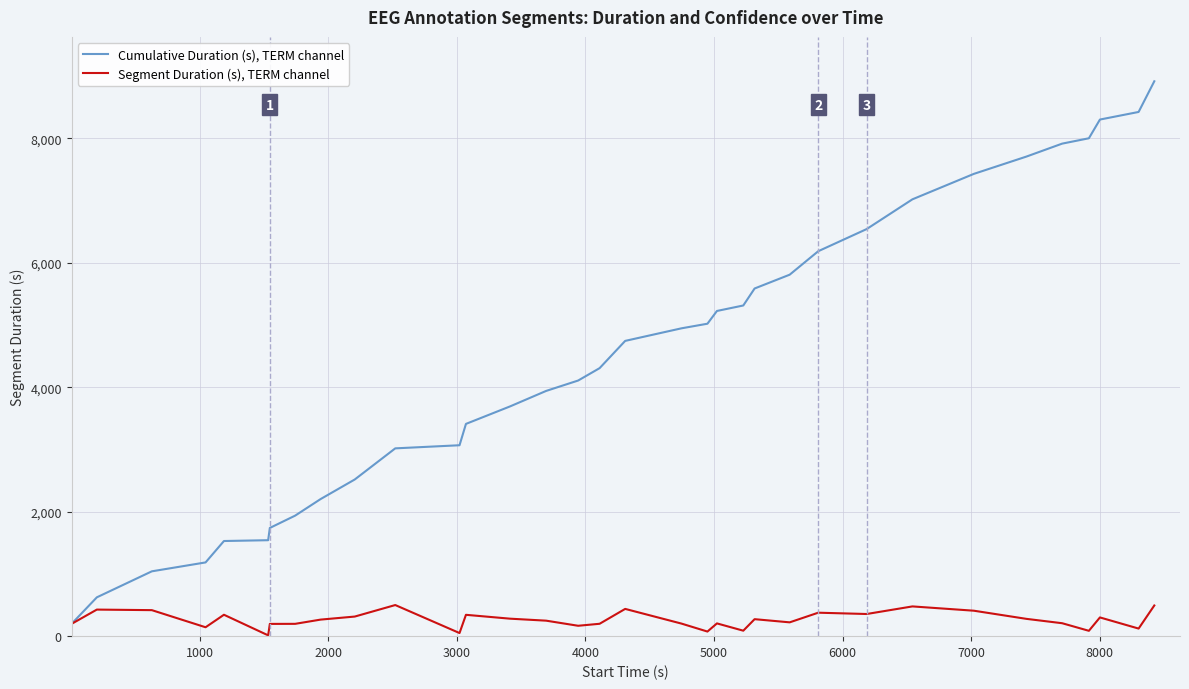

Rank the series by their maximum value, from lowest to highest.

Segment Duration (s), TERM channel, Cumulative Duration (s), TERM channel